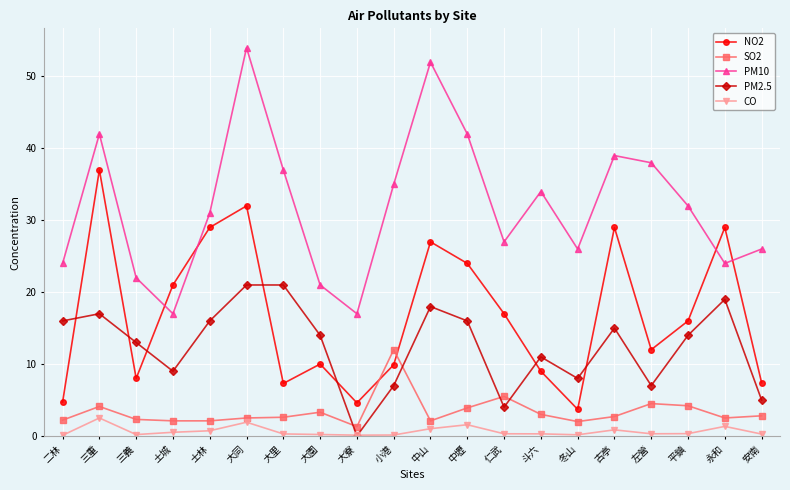

What is the difference between the maximum and minimum values in the NO2 series?

33.3